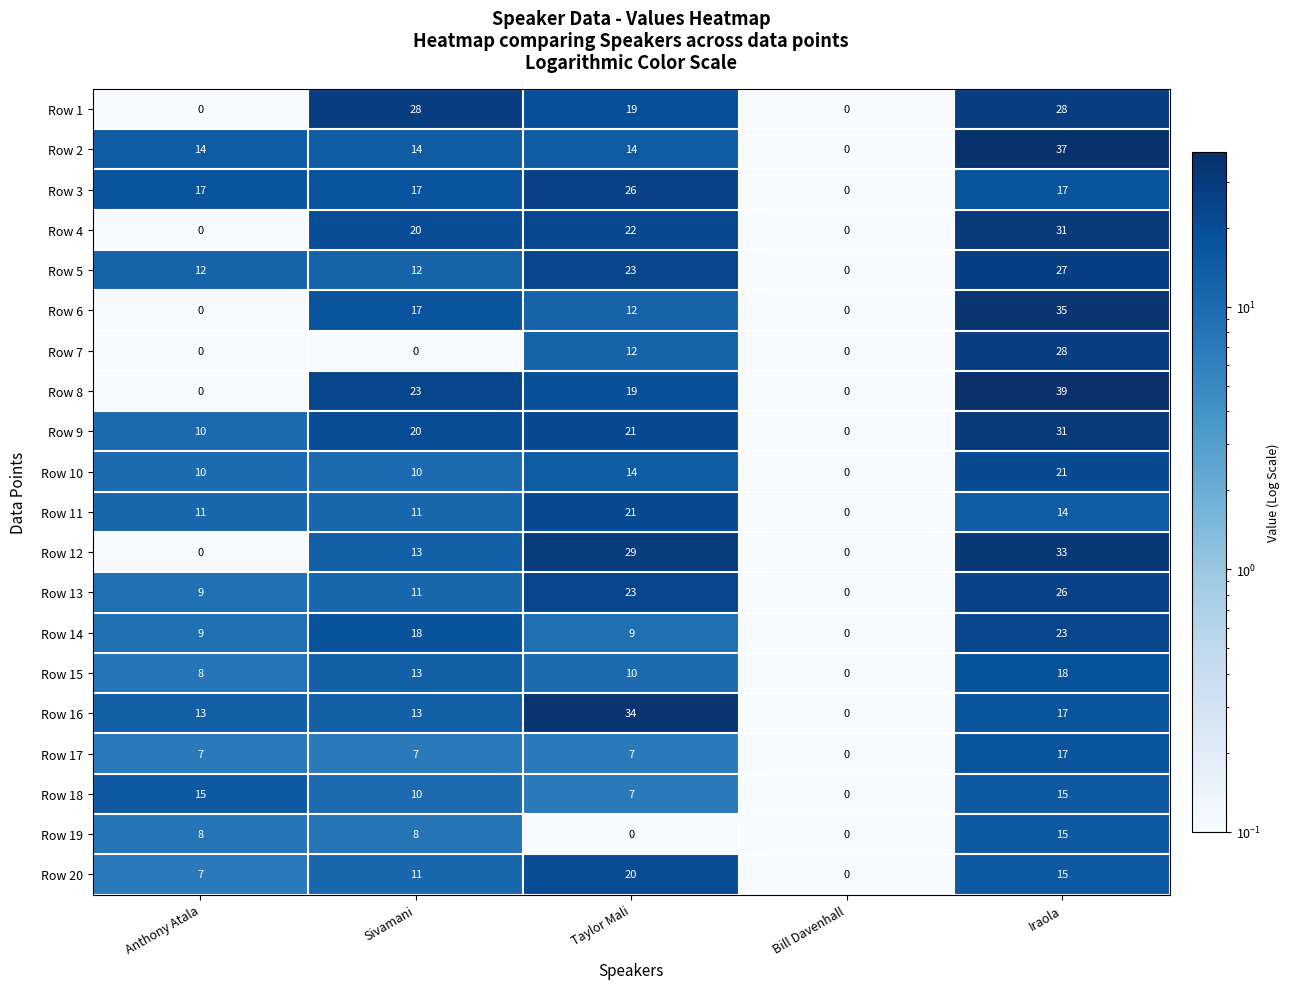

How many distinct data groups are displayed?

20